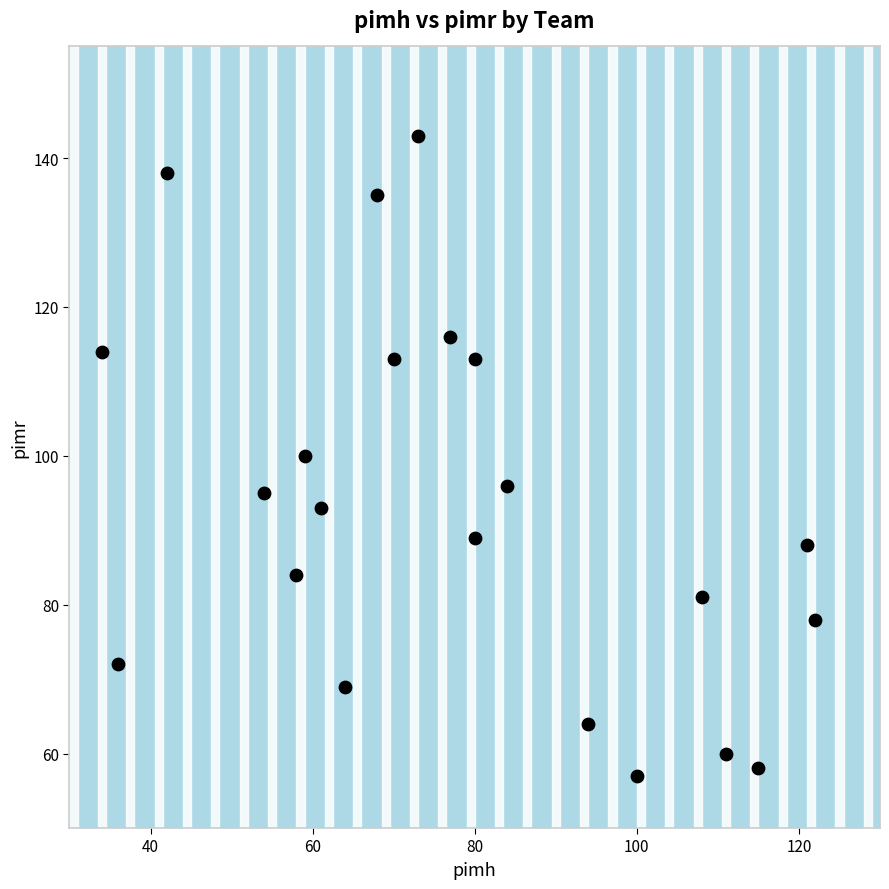

What is the range of X values (max minus min)?

88